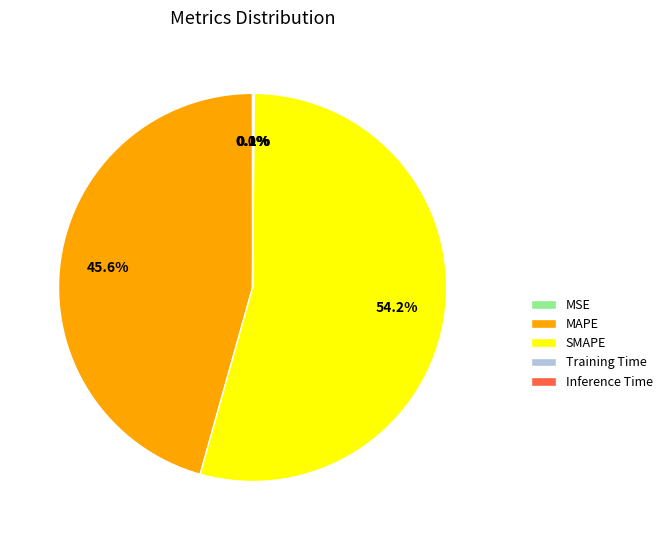

Which slice represents more than half of the pie?

SMAPE